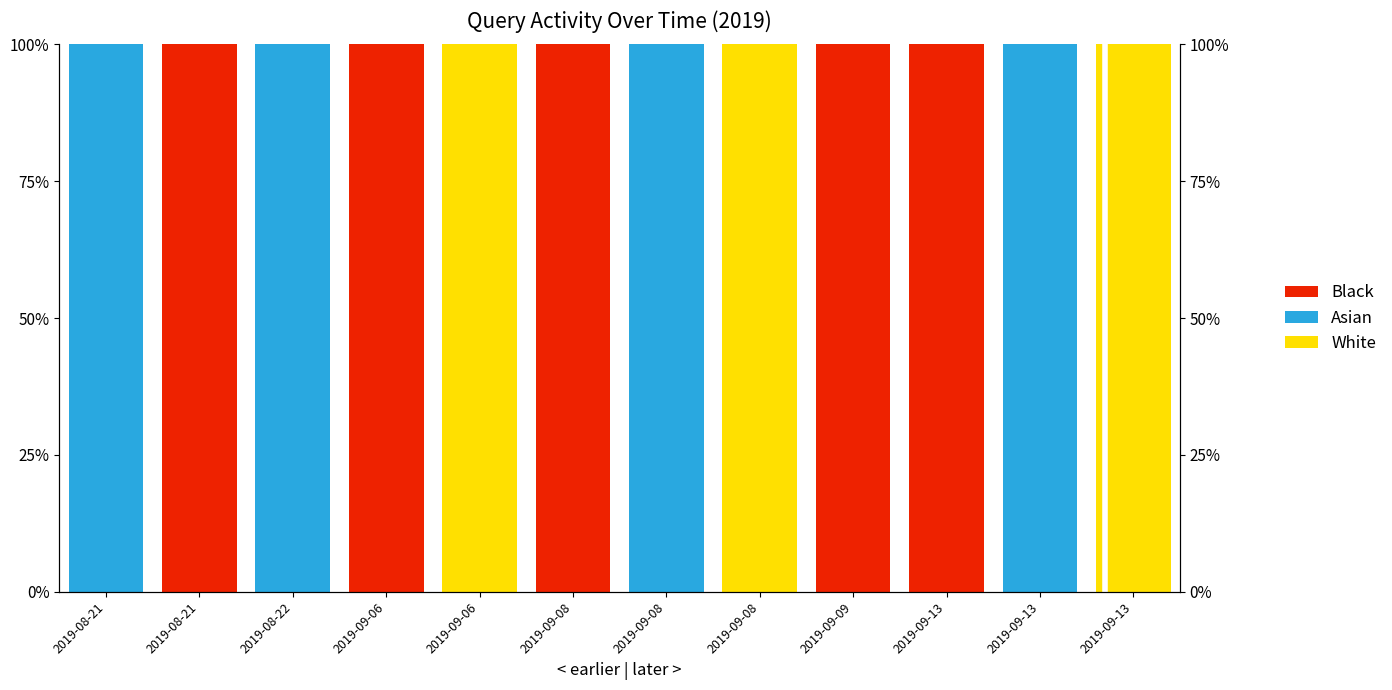

At how many categories does at least one series exceed 0?

12